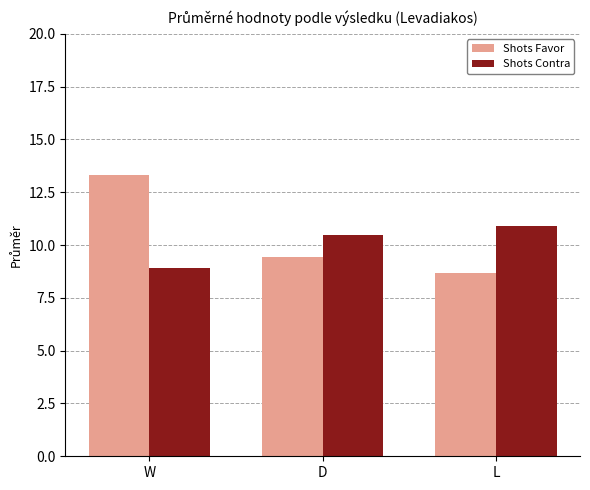

What are all the series names shown in the legend?

Shots Favor, Shots Contra